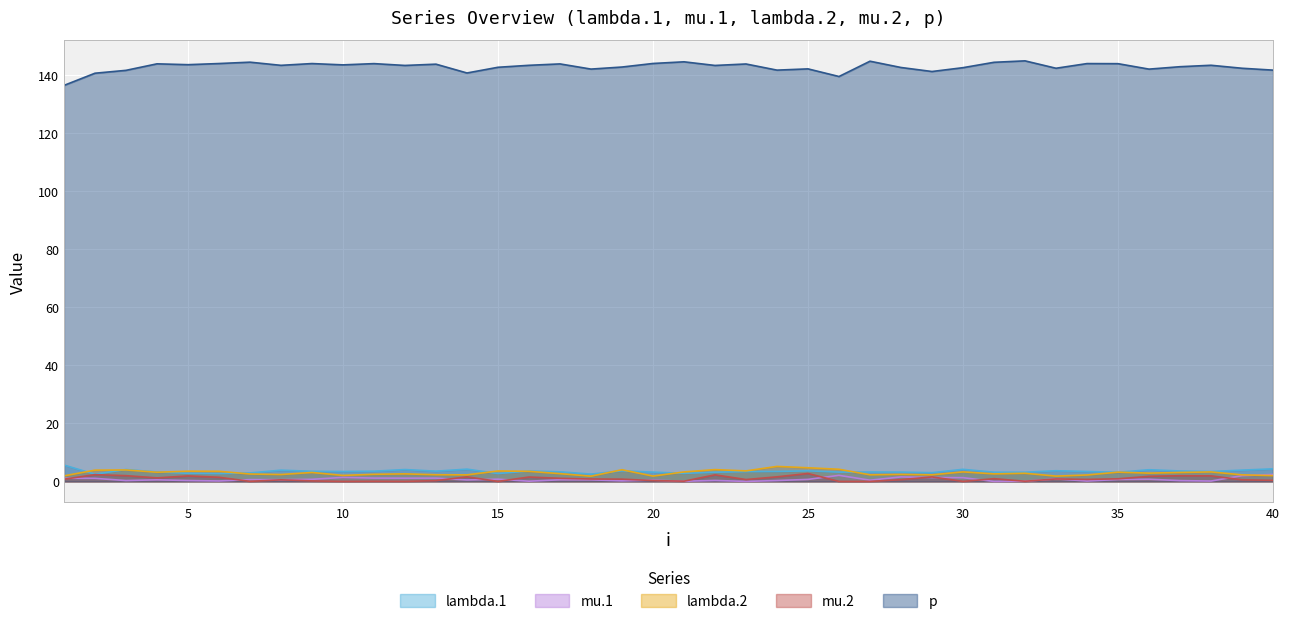

True or false: lambda.1 has a value of 1.9 at 38.

False